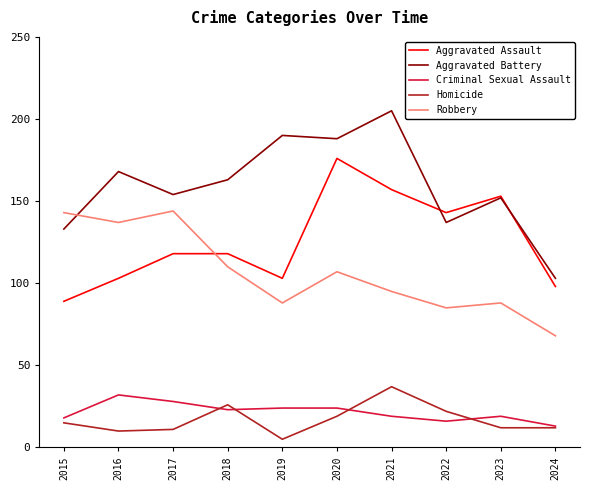

Is it true that Criminal Sexual Assault equals 13 at 2024?

True